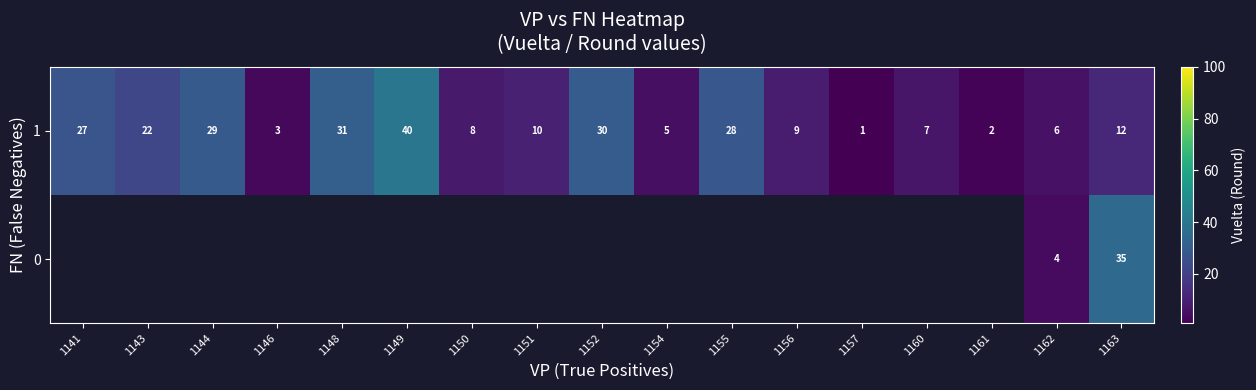

Count the number of data series in this chart.

2